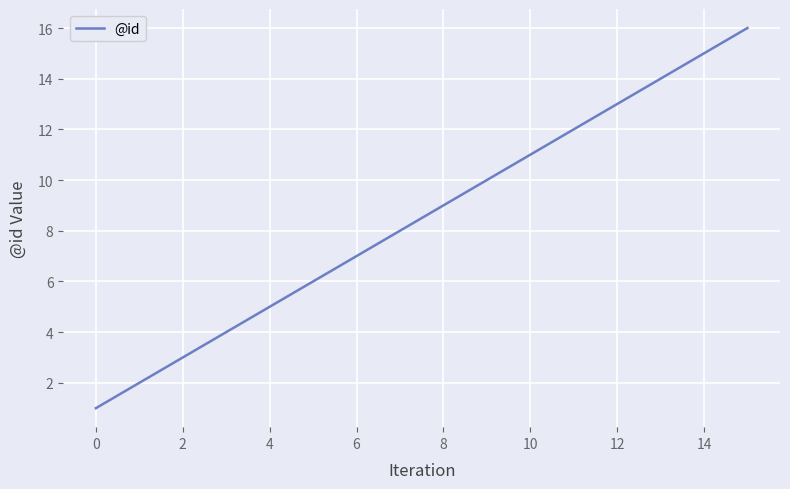

Does the chart display data point markers on the line(s)?

No